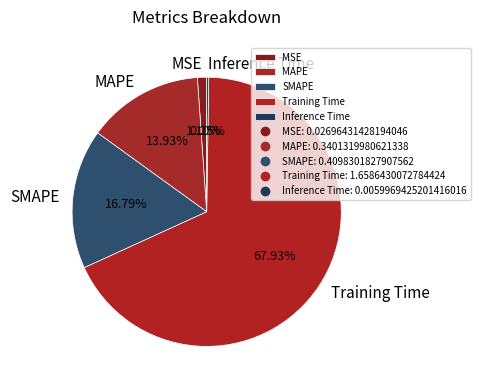

Is there any slice that represents more than half of the pie?

Yes